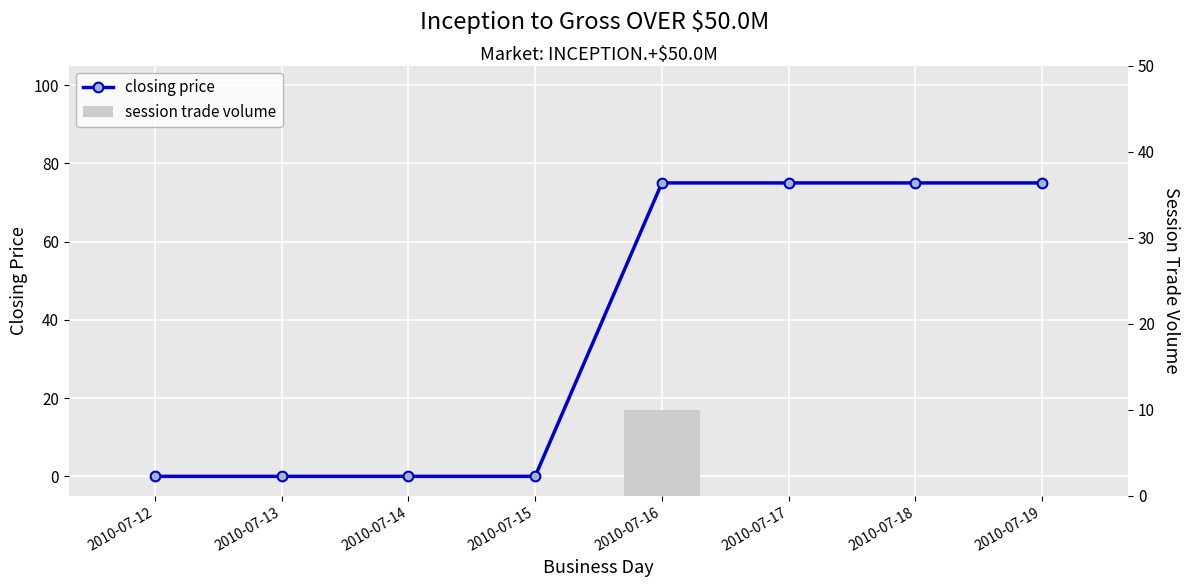

What is the spread (max minus min) of values at 2010-07-17?

75